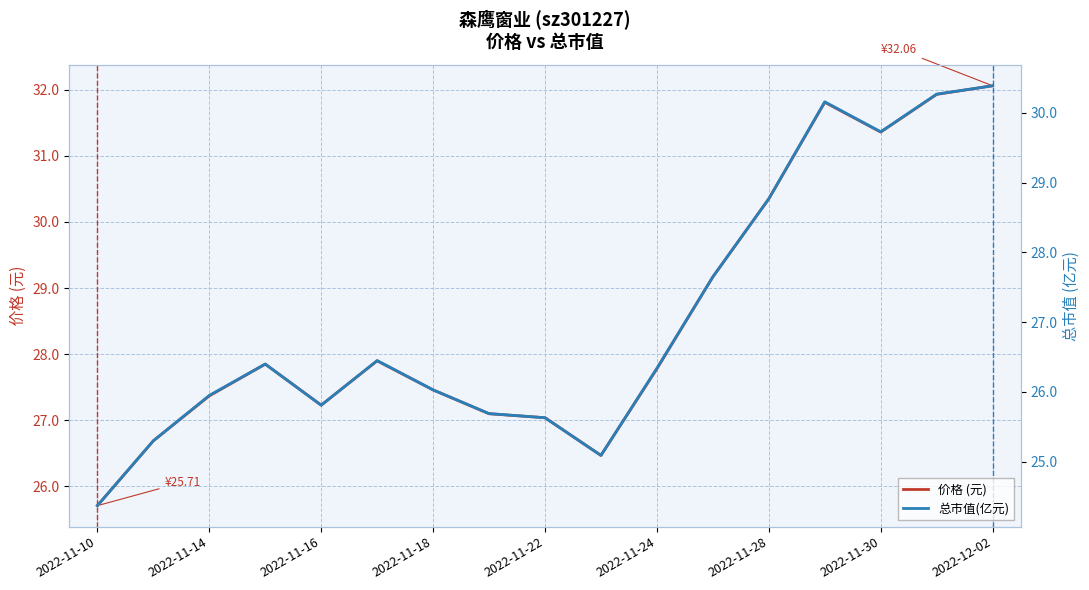

How many data points in 价格 (元) are above 27?

14